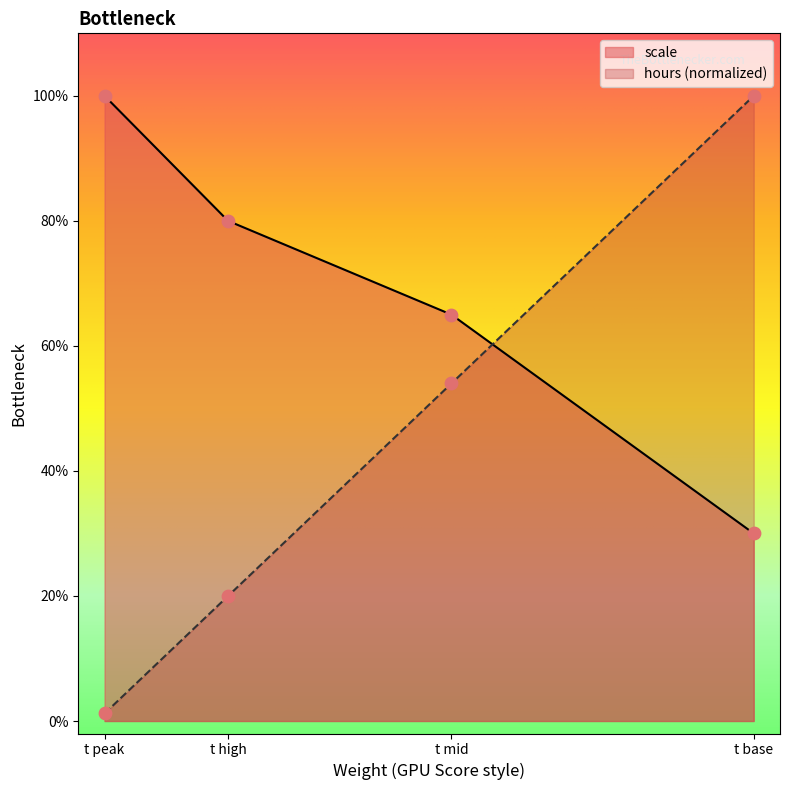

At which category is the sum across all series the highest?

t base